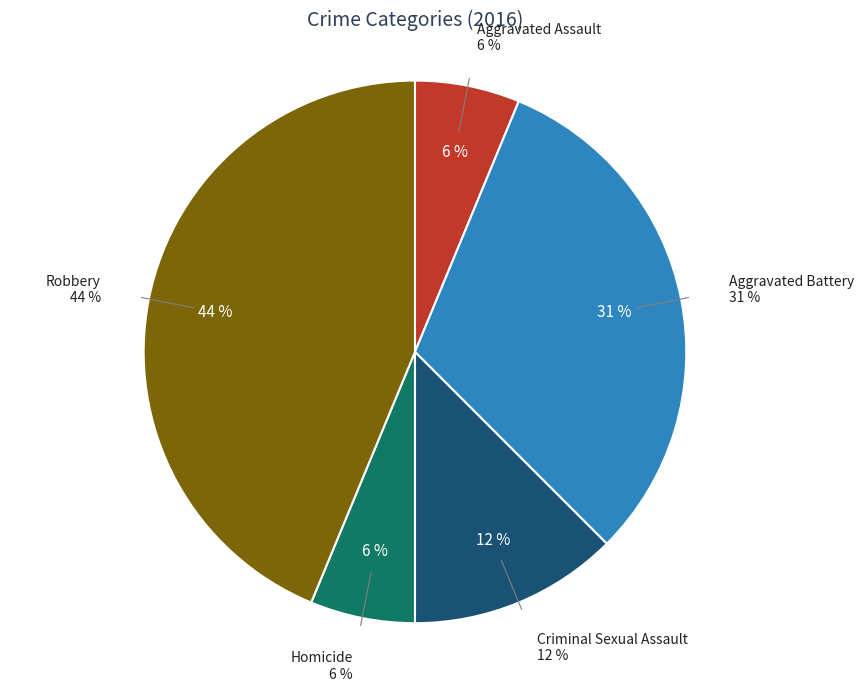

True or false: Criminal Sexual Assault accounts for 12% of the total.

True